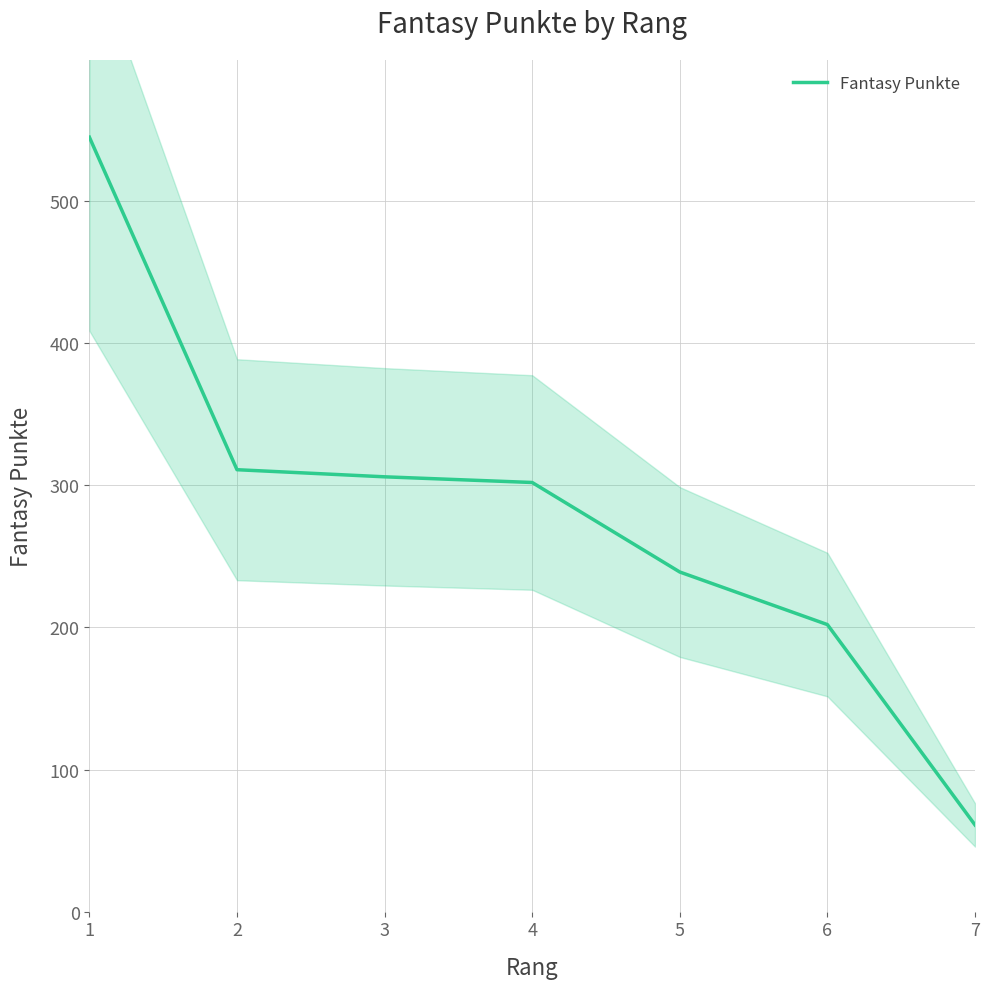

Which category has the highest value across all series?

1